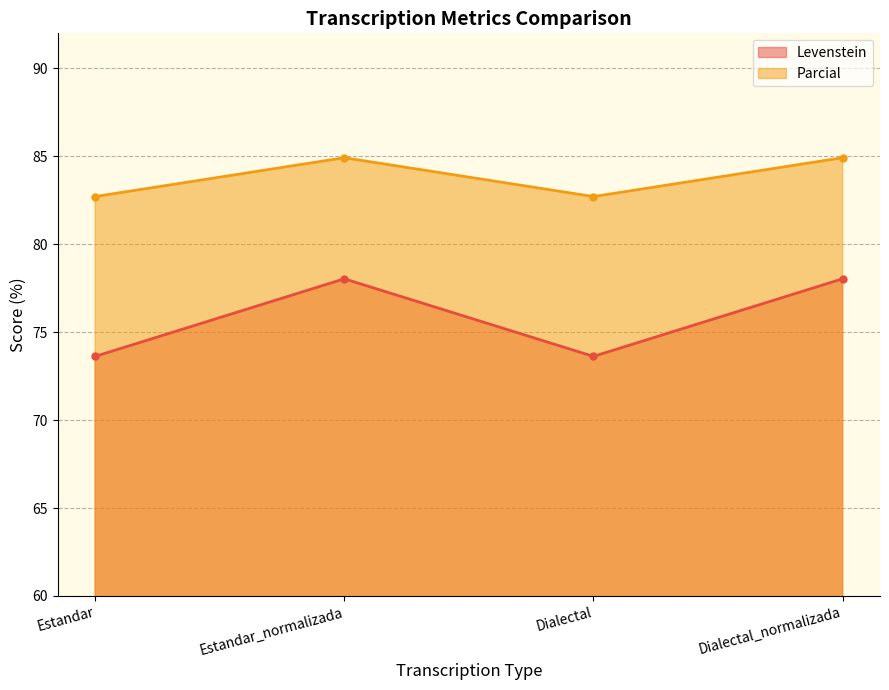

Read the Parcial value at Dialectal.

82.7